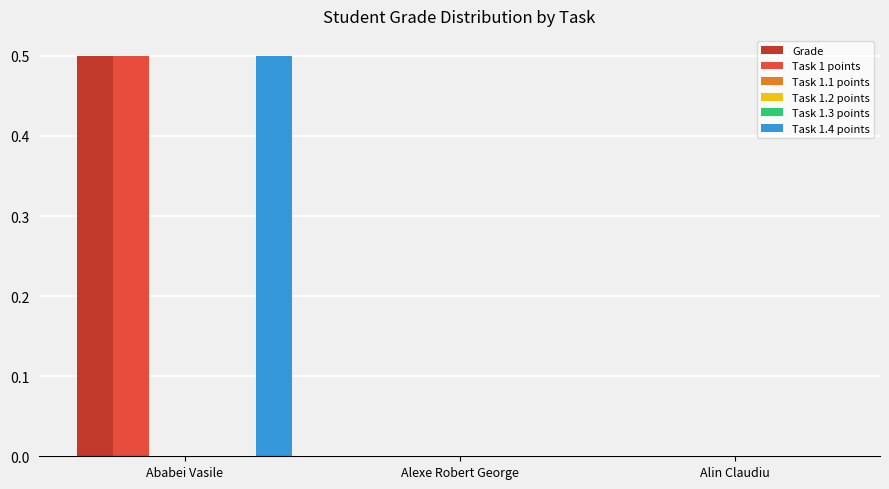

Rank the series by their maximum value, from lowest to highest.

Task 1.1 points, Task 1.2 points, Task 1.3 points, Grade, Task 1 points, Task 1.4 points